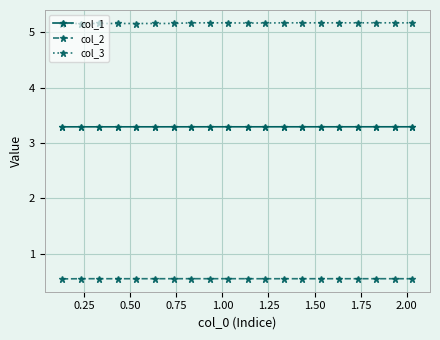

List the series in order of their peak value, lowest first.

col_2, col_1, col_3